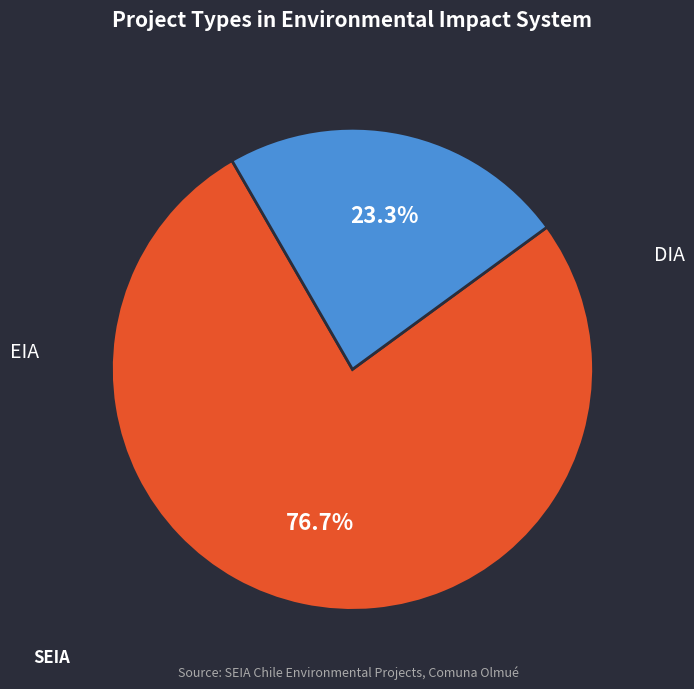

Is there any slice that represents more than half of the pie?

Yes